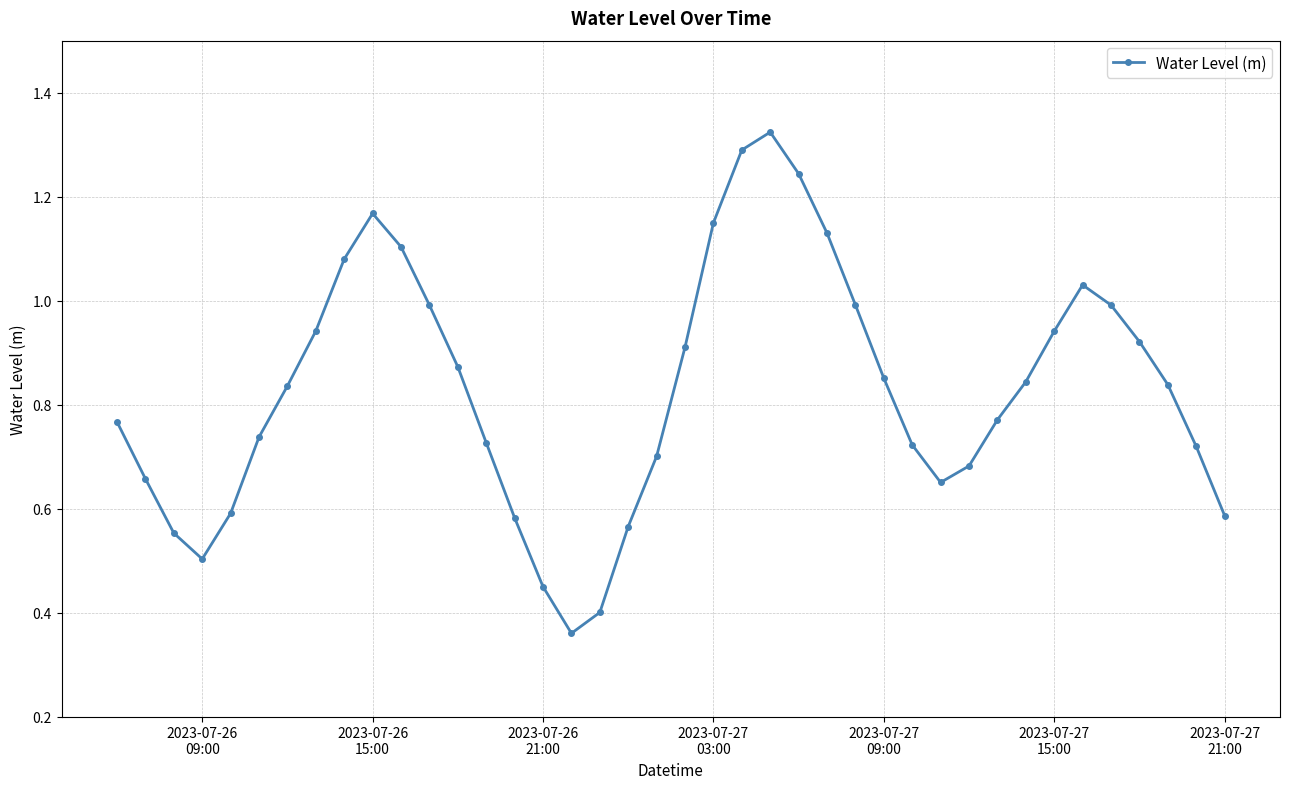

How many points are higher than both their immediate neighbors (excluding endpoints)?

3